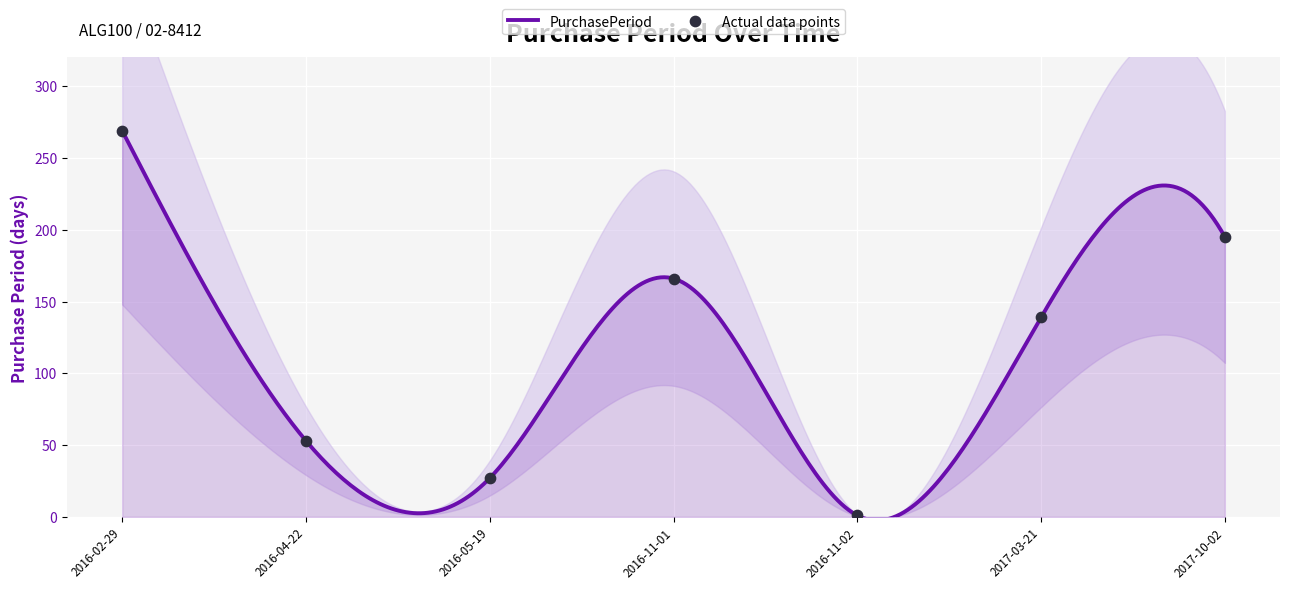

What is the ratio of the value at 2017-10-02 to the value at 2016-02-29?

0.7